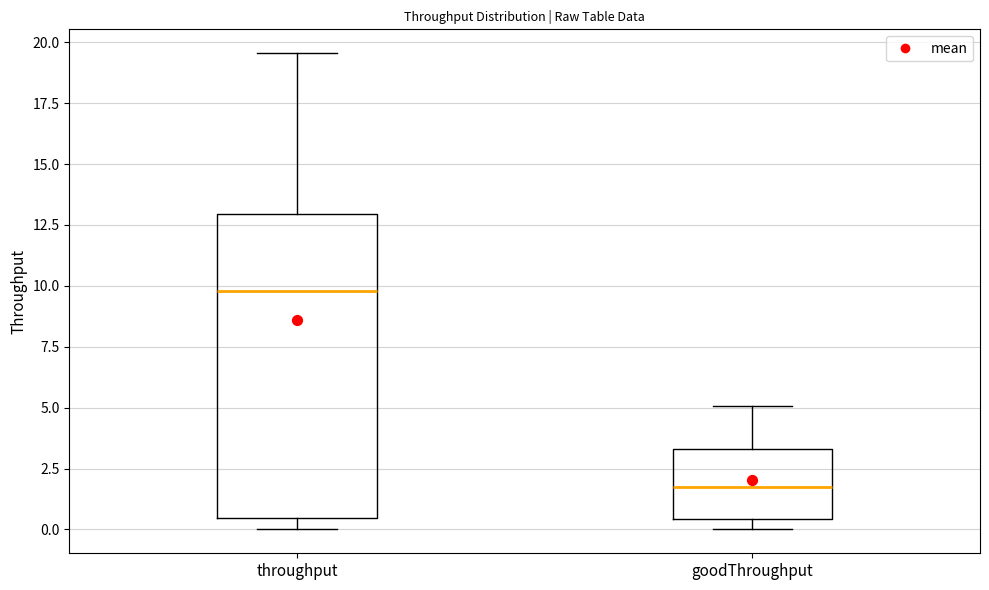

Which box's median line is the lowest?

goodThroughput